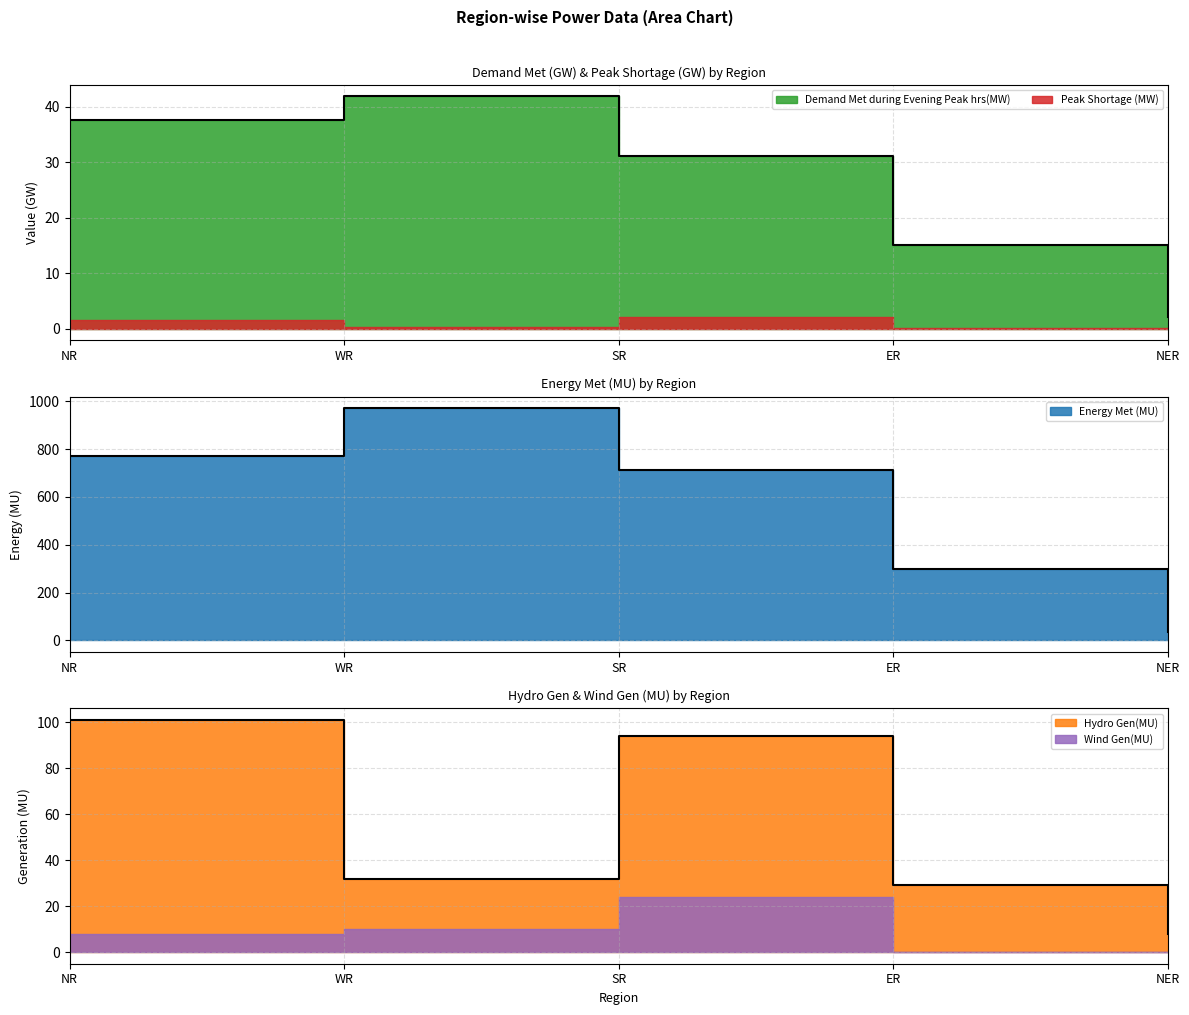

The Energy Met (MU) series shows 971.0 at WR. True or false?

True